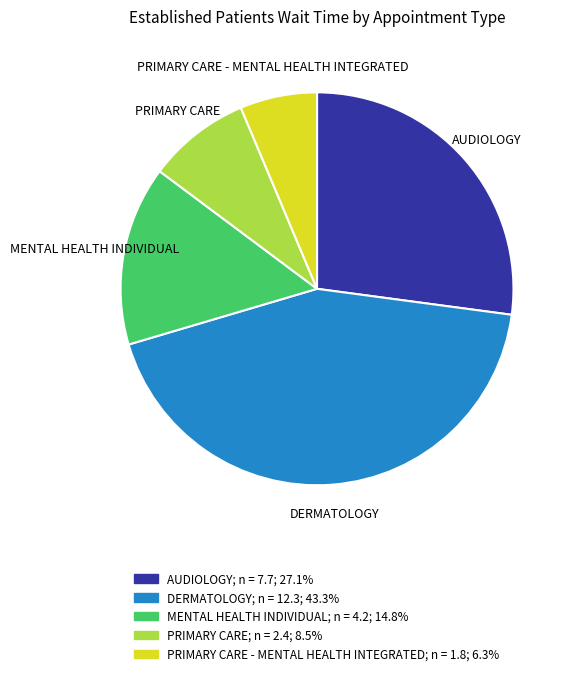

Does any single category account for the majority?

No